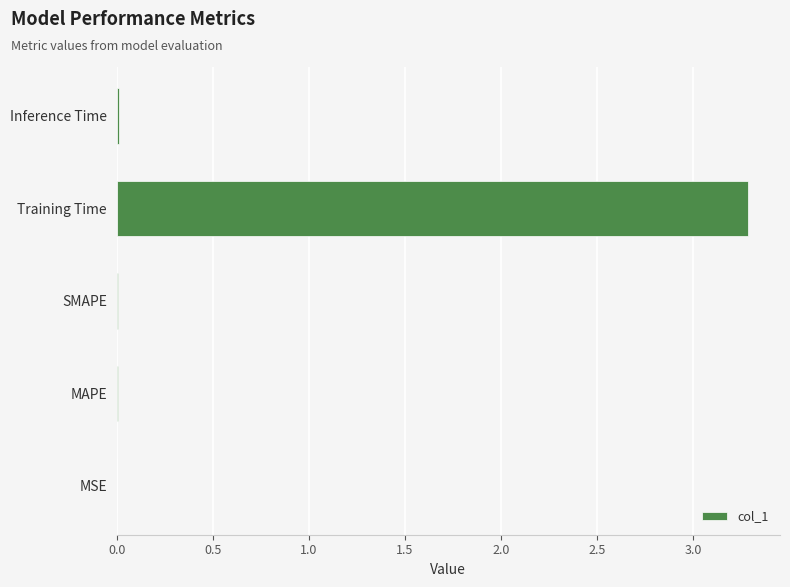

Are the bars horizontal?

Yes